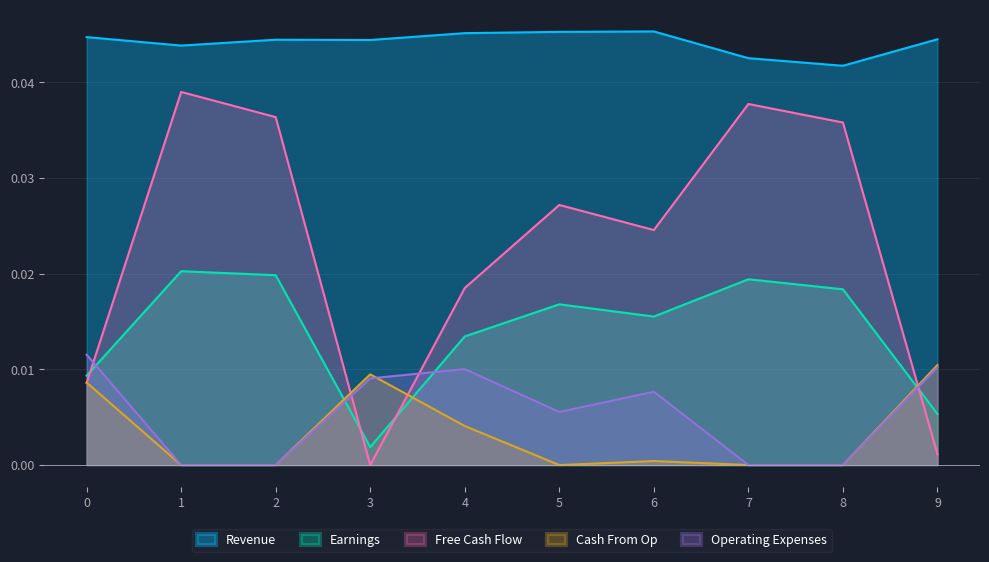

True or false: Revenue and Free Cash Flow cross at least once.

False